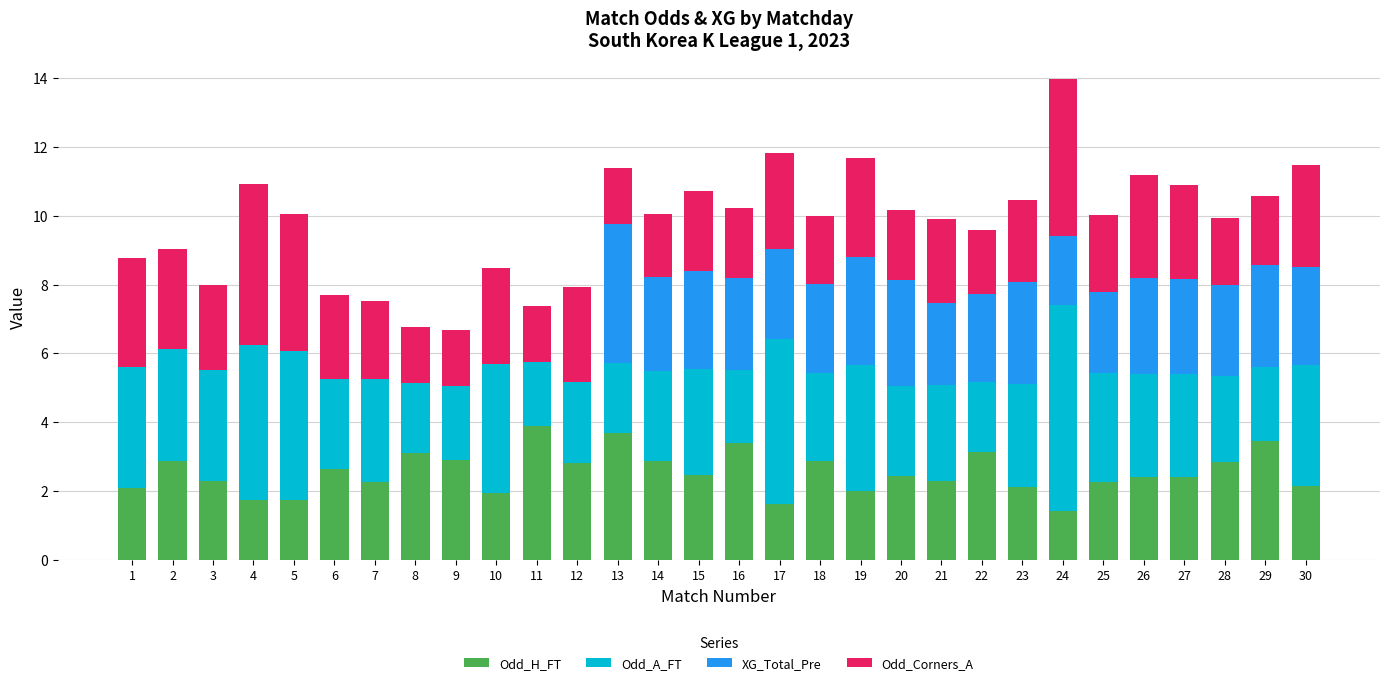

What is the total value across all series at 15?

10.7